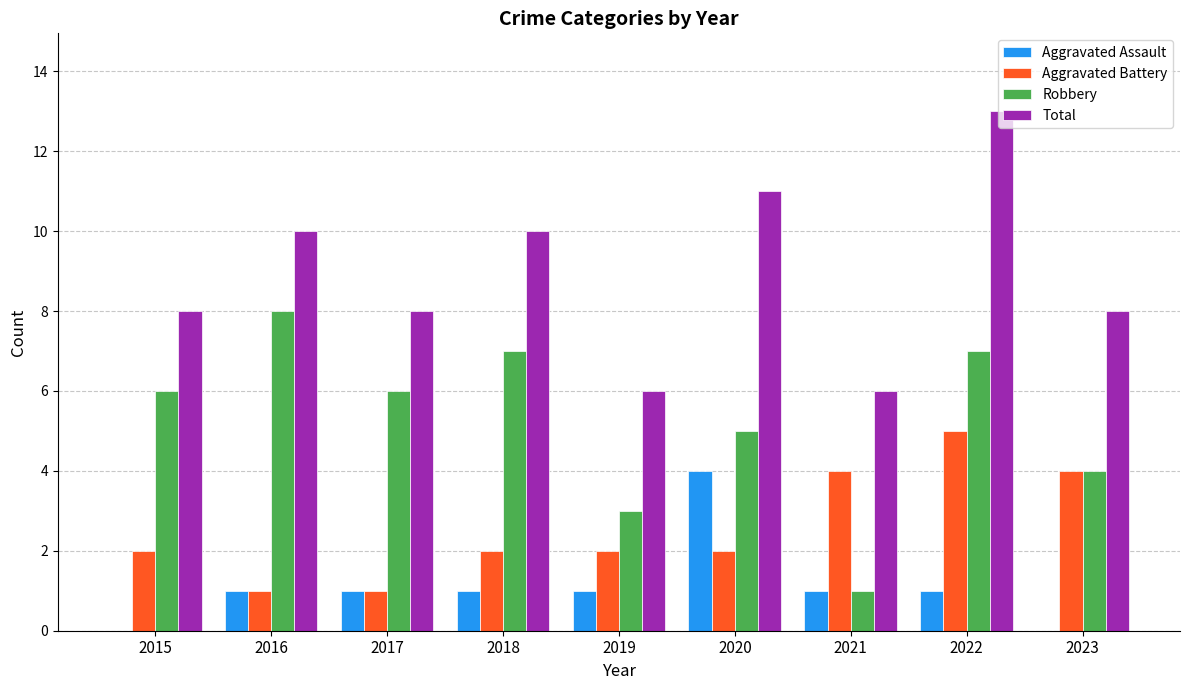

What is the sum of the Total values at 2016 and 2021?

16